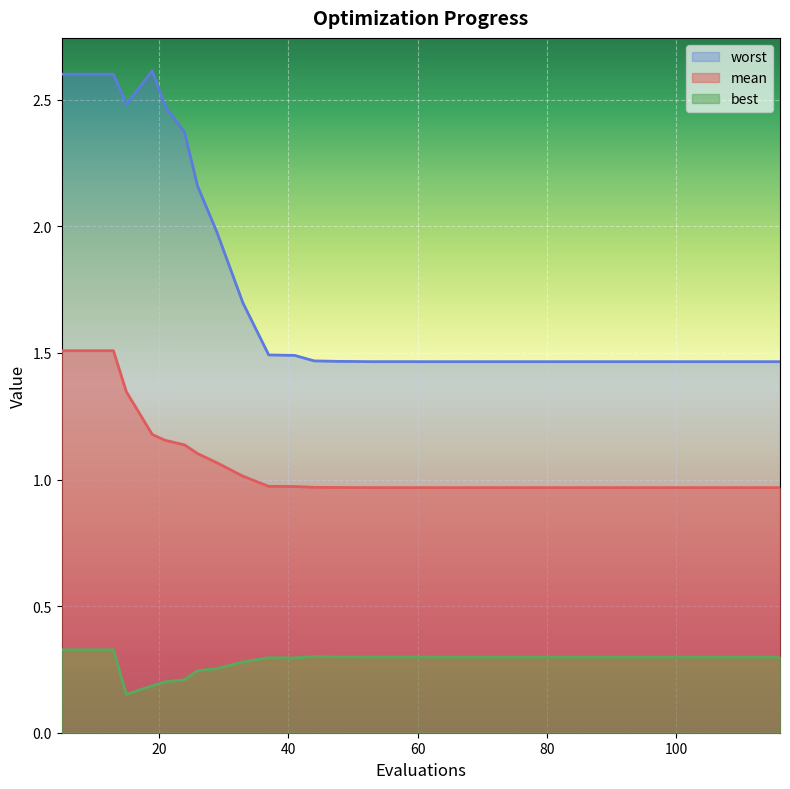

Where is worst nearest to the value 2?

29